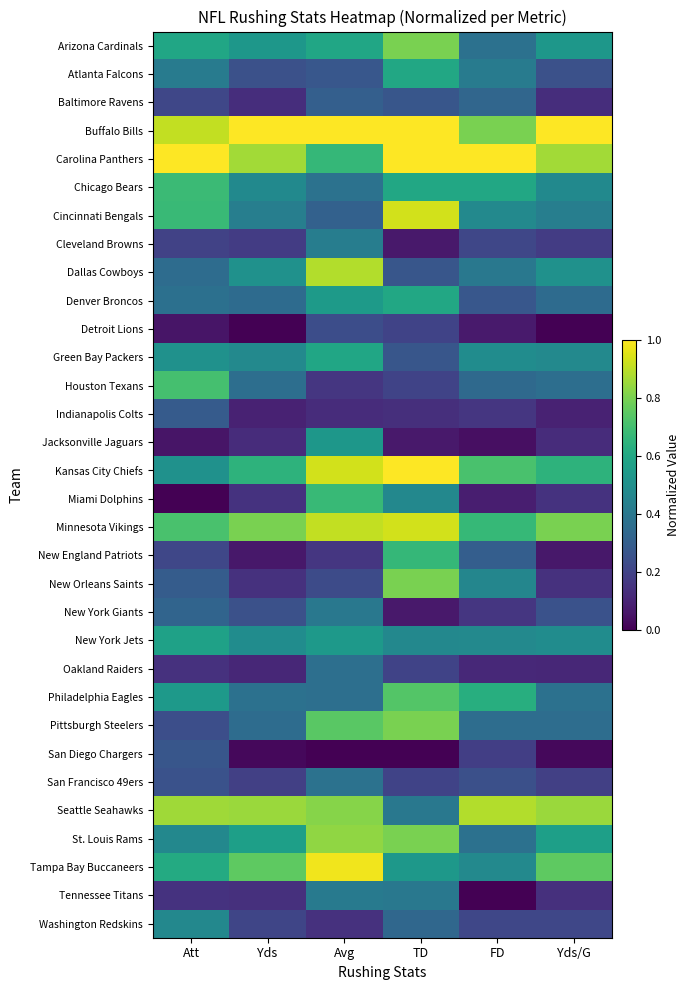

Reading left to right, transcribe all the data shown in this chart.

Arizona Cardinals: Att=0.6	Yds=0.5	Avg=0.6	TD=0.8	FD=0.4	Yds/G=0.5
Atlanta Falcons: Att=0.4	Yds=0.2	Avg=0.3	TD=0.6	FD=0.4	Yds/G=0.2
Baltimore Ravens: Att=0.2	Yds=0.1	Avg=0.3	TD=0.3	FD=0.3	Yds/G=0.1
Buffalo Bills: Att=0.9	Yds=1.0	Avg=1.0	TD=1.0	FD=0.8	Yds/G=1.0
Carolina Panthers: Att=1.0	Yds=0.9	Avg=0.7	TD=1.0	FD=1.0	Yds/G=0.9
Chicago Bears: Att=0.7	Yds=0.5	Avg=0.4	TD=0.6	FD=0.6	Yds/G=0.5
Cincinnati Bengals: Att=0.7	Yds=0.4	Avg=0.3	TD=0.9	FD=0.5	Yds/G=0.4
Cleveland Browns: Att=0.2	Yds=0.2	Avg=0.4	TD=0.1	FD=0.2	Yds/G=0.2
Dallas Cowboys: Att=0.4	Yds=0.5	Avg=0.9	TD=0.3	FD=0.4	Yds/G=0.5
Denver Broncos: Att=0.4	Yds=0.3	Avg=0.5	TD=0.6	FD=0.3	Yds/G=0.3
Detroit Lions: Att=0.1	Yds=0.0	Avg=0.2	TD=0.2	FD=0.1	Yds/G=0.0
Green Bay Packers: Att=0.5	Yds=0.5	Avg=0.6	TD=0.3	FD=0.5	Yds/G=0.5
Houston Texans: Att=0.7	Yds=0.4	Avg=0.2	TD=0.2	FD=0.3	Yds/G=0.4
Indianapolis Colts: Att=0.3	Yds=0.1	Avg=0.1	TD=0.1	FD=0.2	Yds/G=0.1
Jacksonville Jaguars: Att=0.1	Yds=0.1	Avg=0.5	TD=0.1	FD=0.0	Yds/G=0.1
Kansas City Chiefs: Att=0.5	Yds=0.6	Avg=0.9	TD=1.0	FD=0.7	Yds/G=0.6
Miami Dolphins: Att=0.0	Yds=0.1	Avg=0.7	TD=0.5	FD=0.1	Yds/G=0.1
Minnesota Vikings: Att=0.7	Yds=0.8	Avg=0.9	TD=0.9	FD=0.7	Yds/G=0.8
New England Patriots: Att=0.2	Yds=0.1	Avg=0.2	TD=0.7	FD=0.3	Yds/G=0.1
New Orleans Saints: Att=0.3	Yds=0.1	Avg=0.2	TD=0.8	FD=0.5	Yds/G=0.1
New York Giants: Att=0.3	Yds=0.2	Avg=0.4	TD=0.1	FD=0.2	Yds/G=0.3
New York Jets: Att=0.6	Yds=0.5	Avg=0.5	TD=0.5	FD=0.5	Yds/G=0.5
Oakland Raiders: Att=0.1	Yds=0.1	Avg=0.4	TD=0.2	FD=0.1	Yds/G=0.1
Philadelphia Eagles: Att=0.5	Yds=0.4	Avg=0.4	TD=0.7	FD=0.6	Yds/G=0.4
Pittsburgh Steelers: Att=0.2	Yds=0.4	Avg=0.7	TD=0.8	FD=0.4	Yds/G=0.4
San Diego Chargers: Att=0.3	Yds=0.0	Avg=0.0	TD=0.0	FD=0.2	Yds/G=0.0
San Francisco 49ers: Att=0.3	Yds=0.2	Avg=0.4	TD=0.2	FD=0.2	Yds/G=0.2
Seattle Seahawks: Att=0.9	Yds=0.9	Avg=0.8	TD=0.4	FD=0.9	Yds/G=0.9
St. Louis Rams: Att=0.5	Yds=0.6	Avg=0.8	TD=0.8	FD=0.4	Yds/G=0.6
Tampa Bay Buccaneers: Att=0.6	Yds=0.8	Avg=1.0	TD=0.5	FD=0.5	Yds/G=0.8
Tennessee Titans: Att=0.1	Yds=0.1	Avg=0.4	TD=0.4	FD=0.0	Yds/G=0.1
Washington Redskins: Att=0.5	Yds=0.2	Avg=0.1	TD=0.3	FD=0.2	Yds/G=0.2